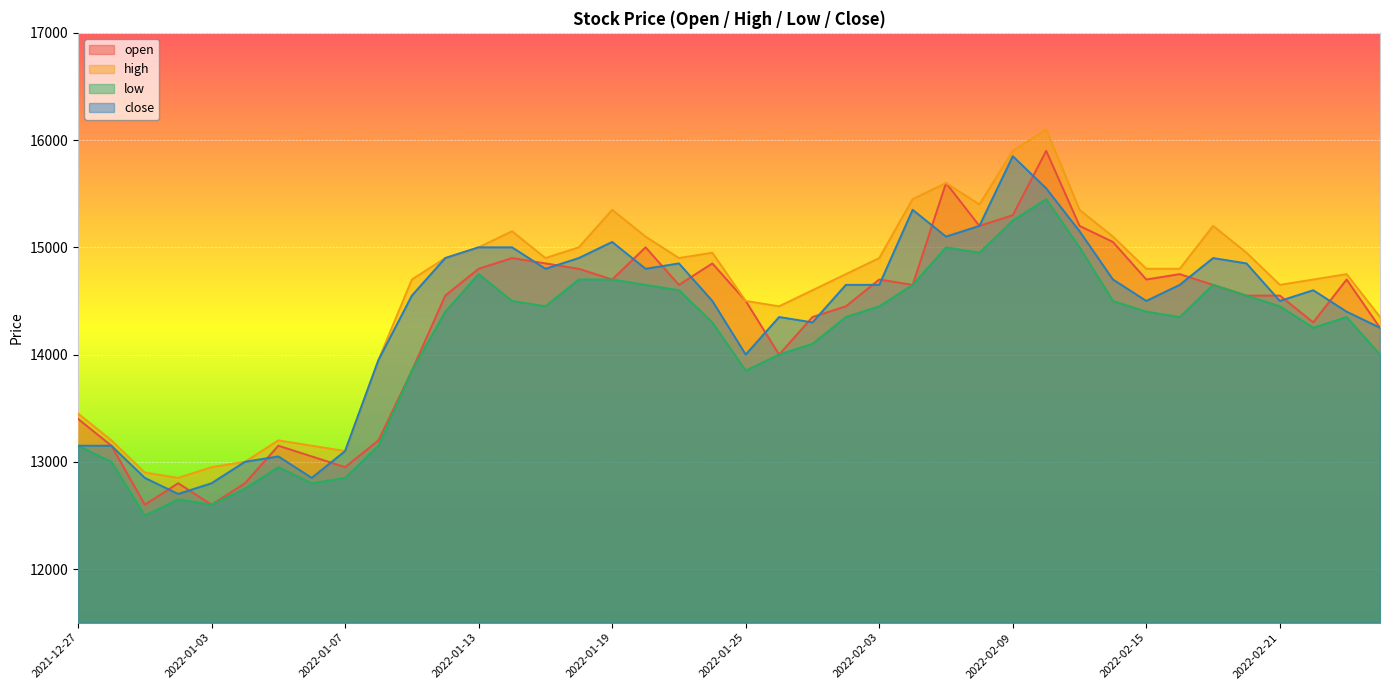

True or false: close and high cross at least once.

False